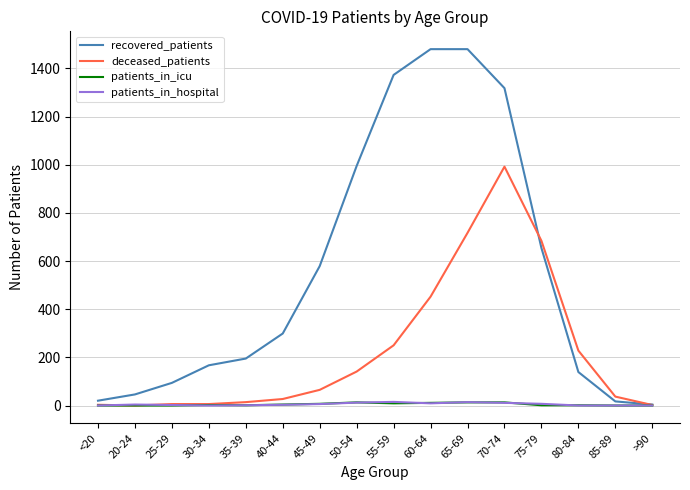

Is it true that deceased_patients equals 27 at 40-44?

True